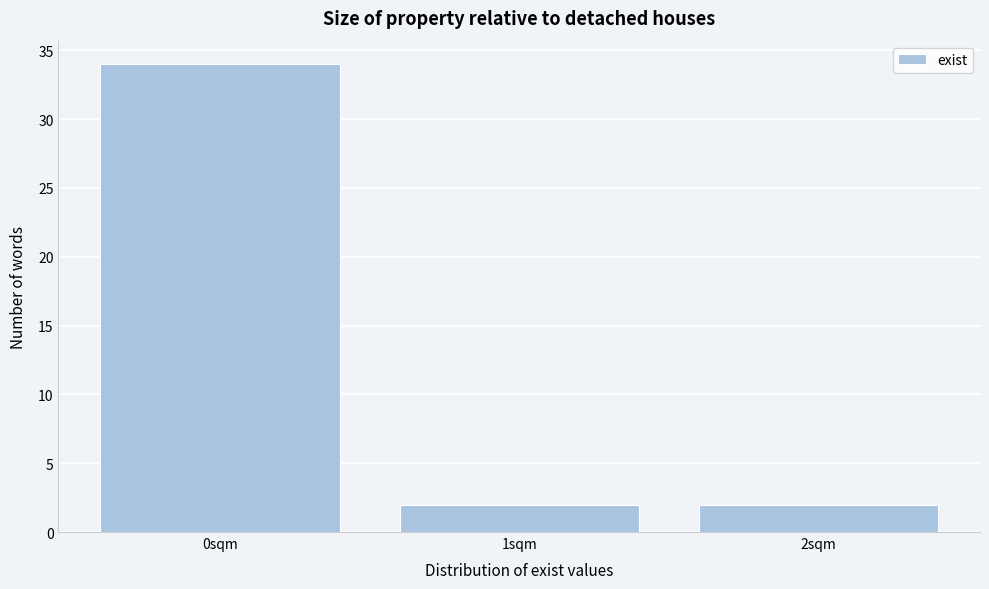

Which range on the x-axis has the tallest bar?

-0.5 to 0.5